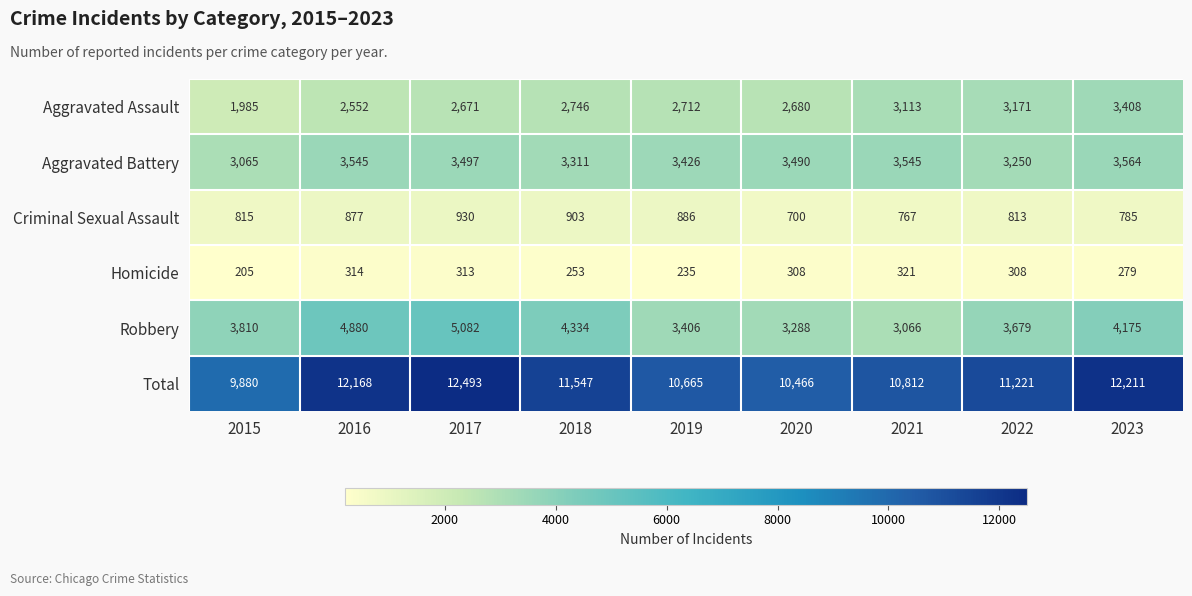

The value of Homicide at 2023 is 63. True or false?

False